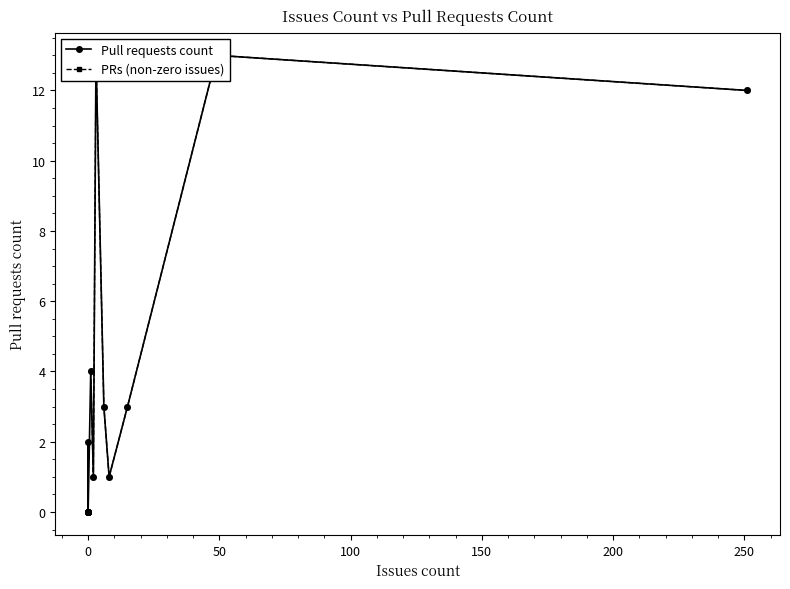

Count the number of values greater than 1.

7